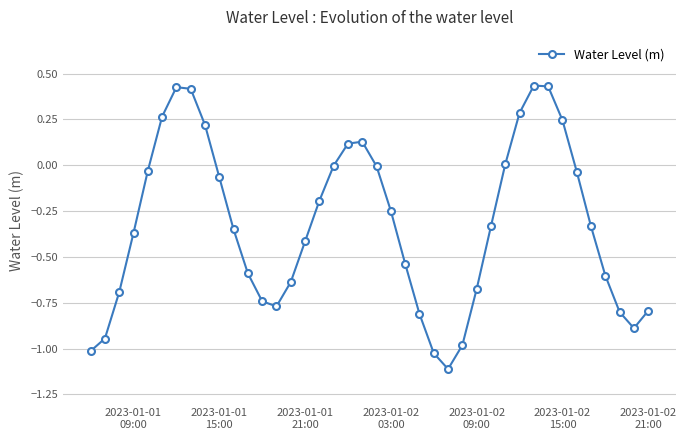

How many points are lower than both their immediate neighbors (excluding endpoints)?

3